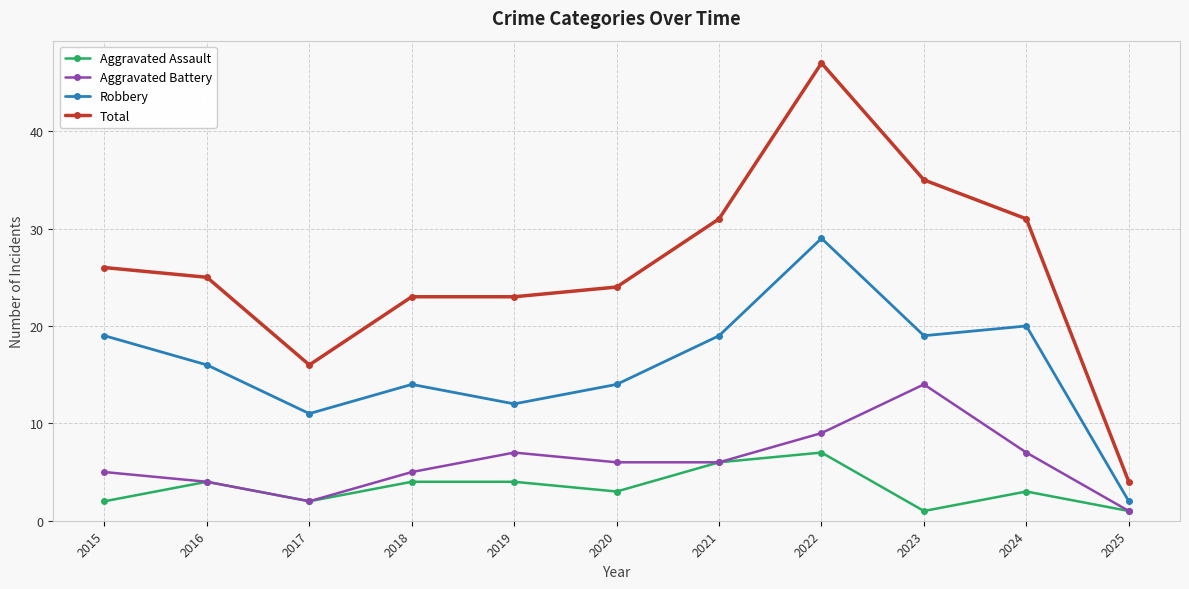

Reading left to right, extract all data points from this chart.

Aggravated Assault: 2015=2	2016=4	2017=2	2018=4	2019=4	2020=3	2021=6	2022=7	2023=1	2024=3	2025=1
Aggravated Battery: 2015=5	2016=4	2017=2	2018=5	2019=7	2020=6	2021=6	2022=9	2023=14	2024=7	2025=1
Robbery: 2015=19	2016=16	2017=11	2018=14	2019=12	2020=14	2021=19	2022=29	2023=19	2024=20	2025=2
Total: 2015=26	2016=25	2017=16	2018=23	2019=23	2020=24	2021=31	2022=47	2023=35	2024=31	2025=4